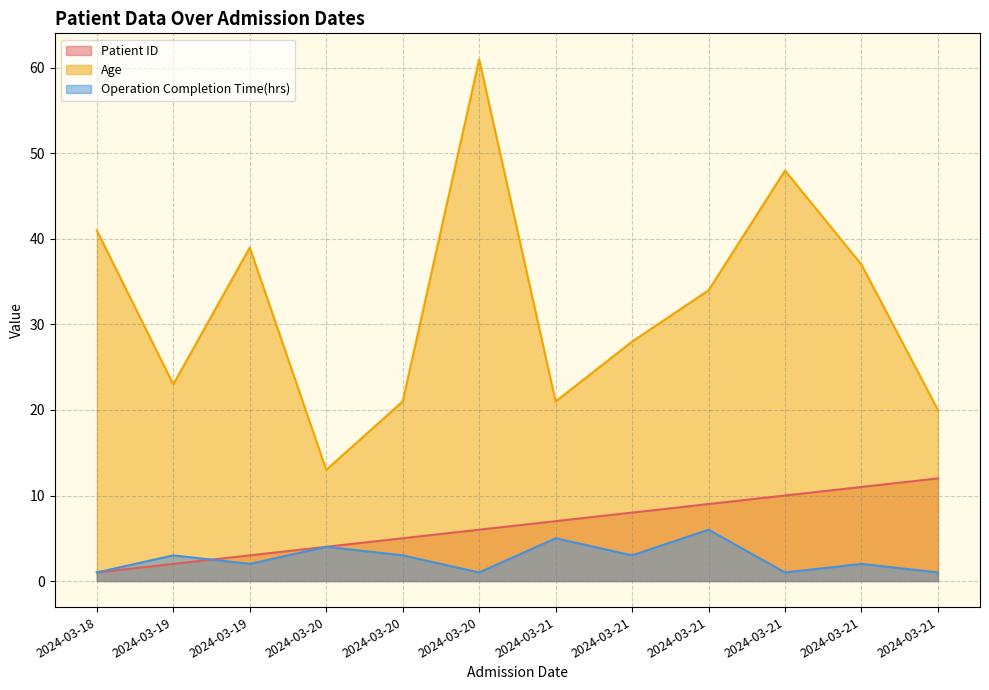

What is the maximum value for Age?

61